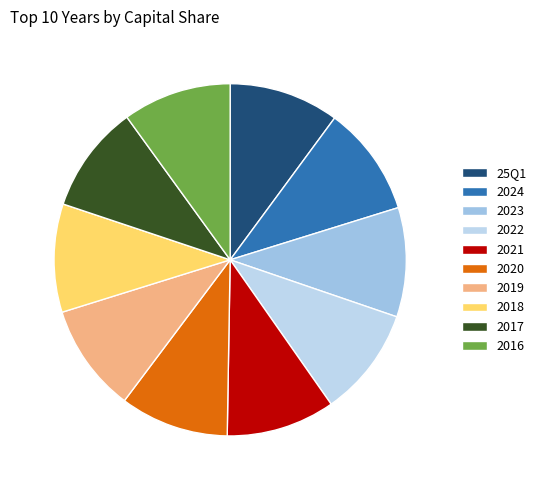

Between 2019 and 2022, which is larger?

2022